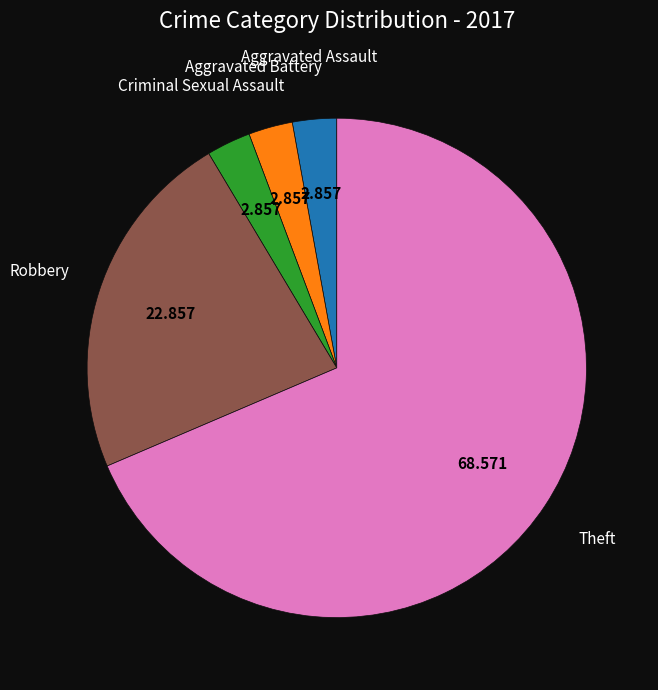

Is there a majority slice in this chart?

Yes